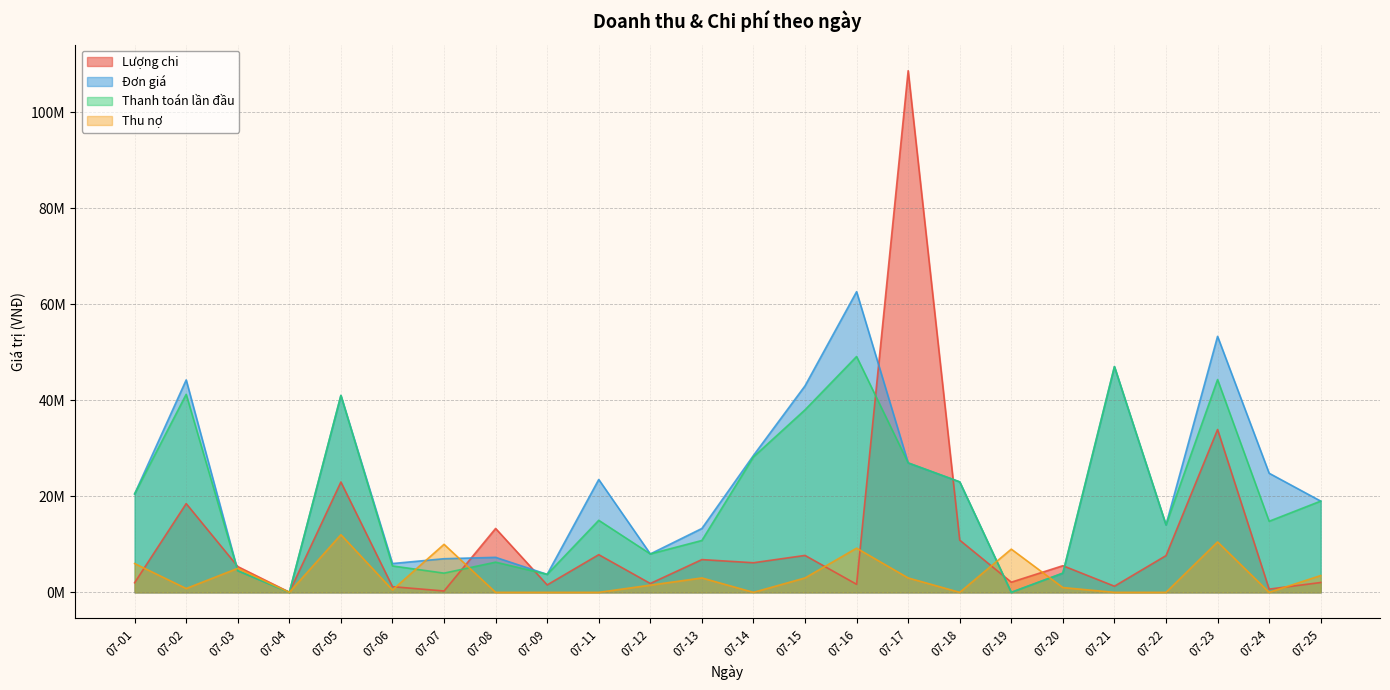

True or false: Đơn giá and Thanh toán lần đầu cross at least once.

False